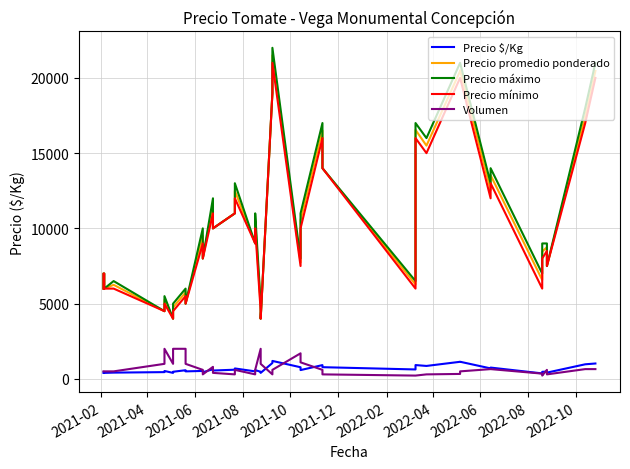

True or false: Precio $/Kg and Precio promedio ponderado intersect in this chart.

False